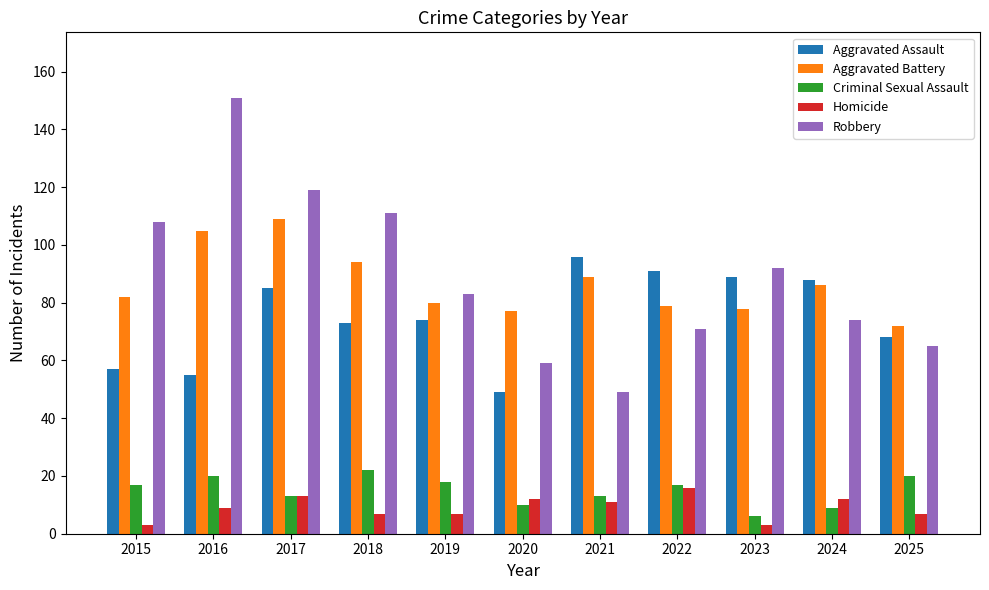

How many categories are shown in the chart?

11